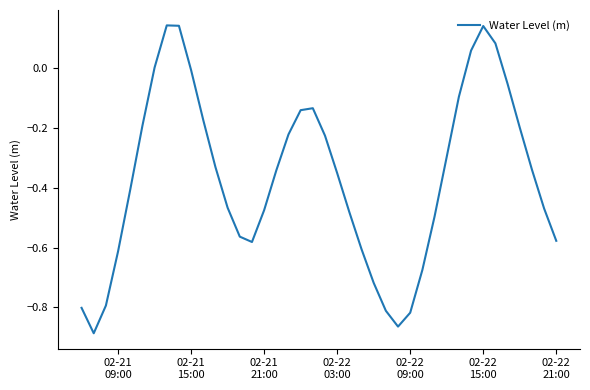

What is the difference between the maximum and minimum values?

1.0